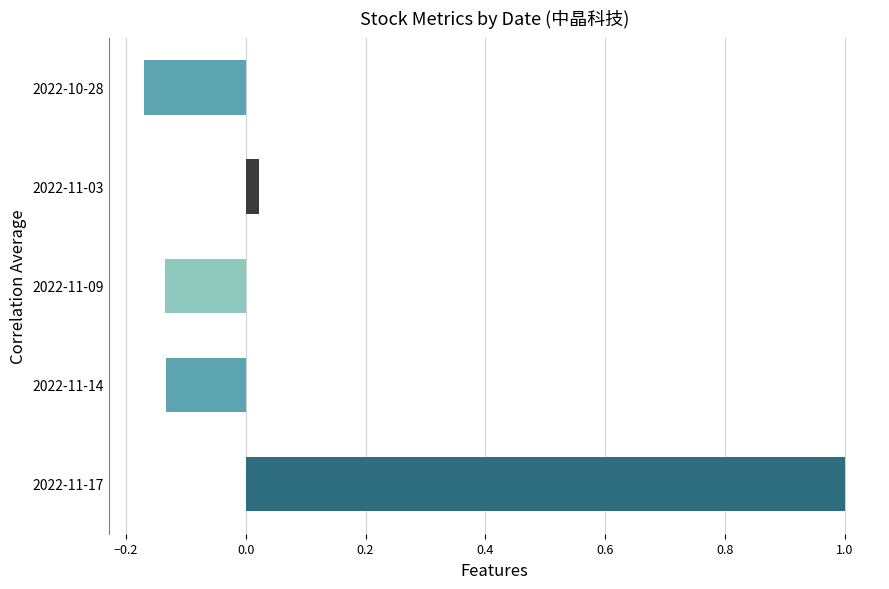

What is the maximum value shown in the chart?

1.0